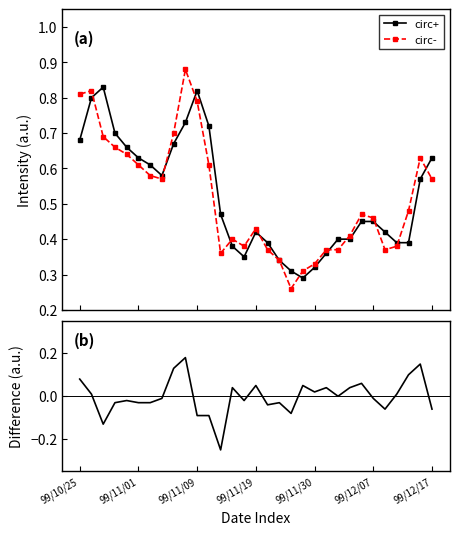

The circ+ series shows 0.2 at 28. True or false?

False